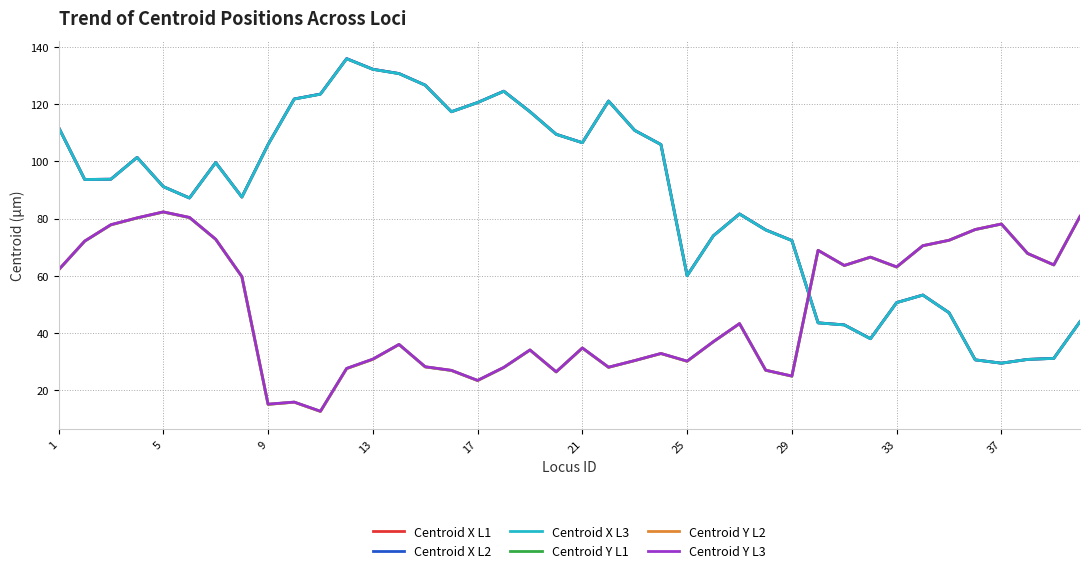

How many values in the Centroid Y L1 series exceed 43?

20